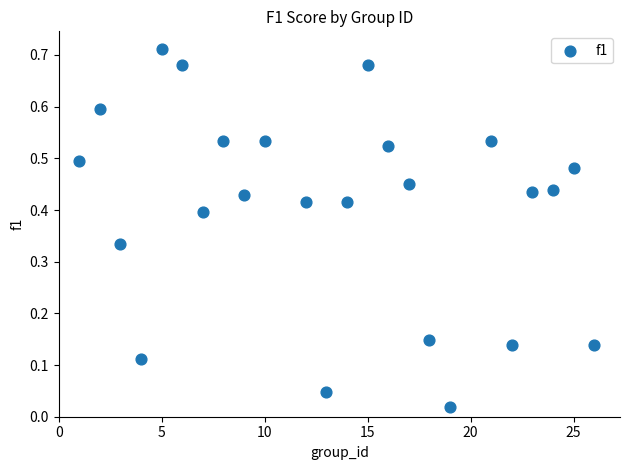

What is the range of X values (max minus min)?

25.0